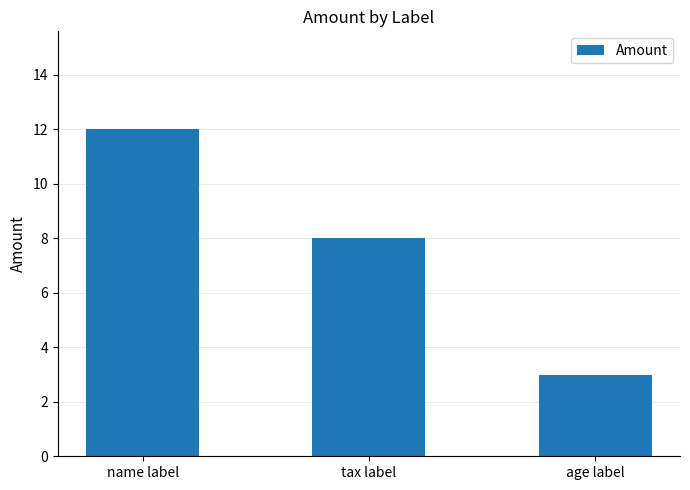

True or false: the data shows 17 at name label.

False